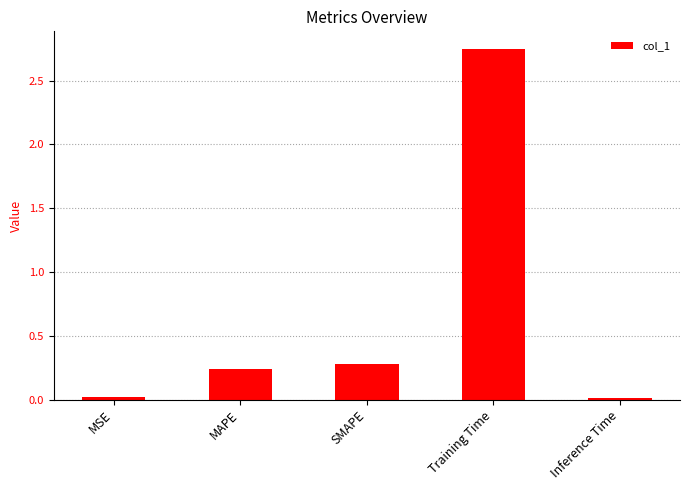

What is the sum of all values?

3.3